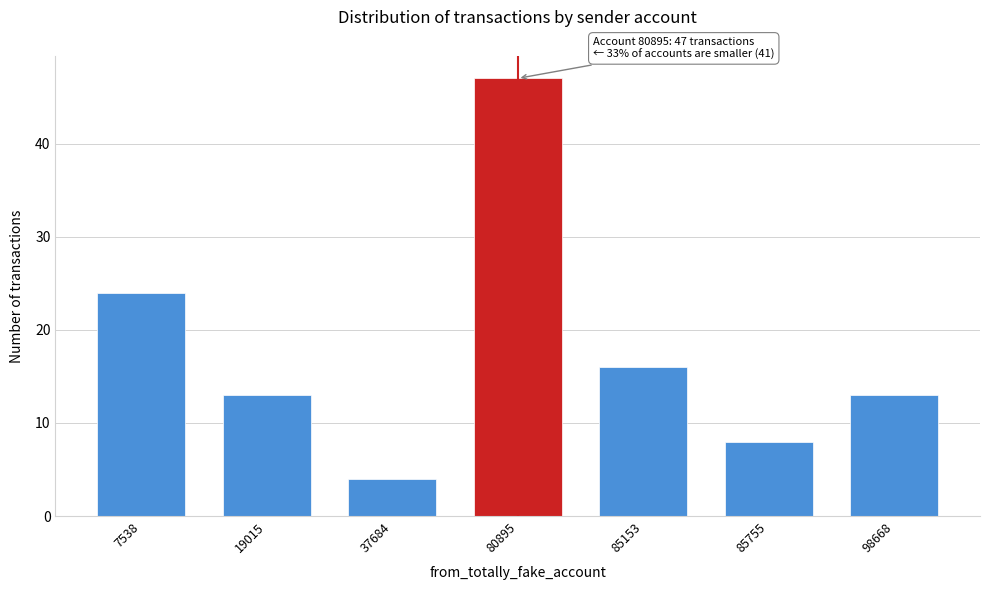

Reading left to right, transcribe all the data shown in this chart.

24	13	4	47	16	8	13